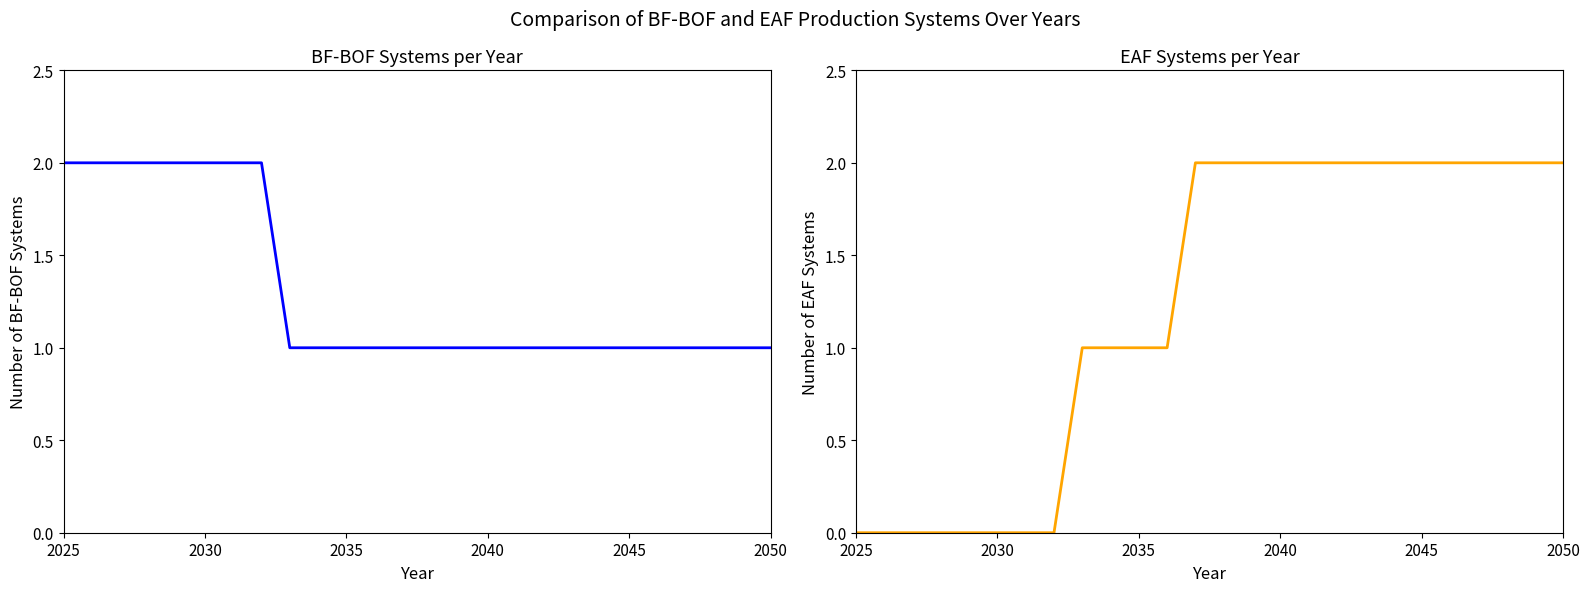

Does the chart have visible grid lines?

No